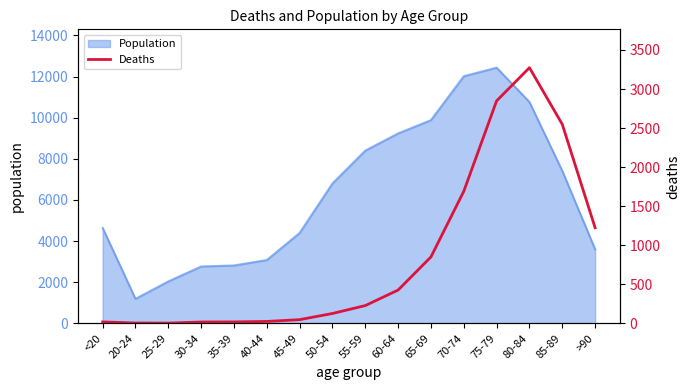

What is the maximum value for Population?

12434